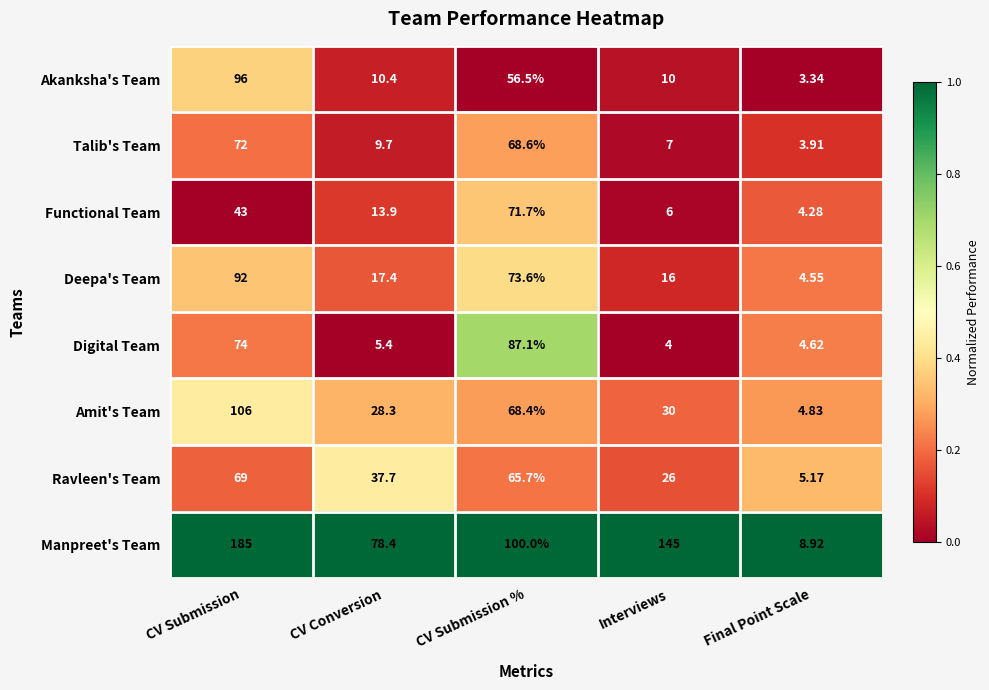

At CV Conversion, list the series in order from largest to smallest.

Manpreet's Team, Ravleen's Team, Amit's Team, Deepa's Team, Functional Team, Akanksha's Team, Talib's Team, Digital Team